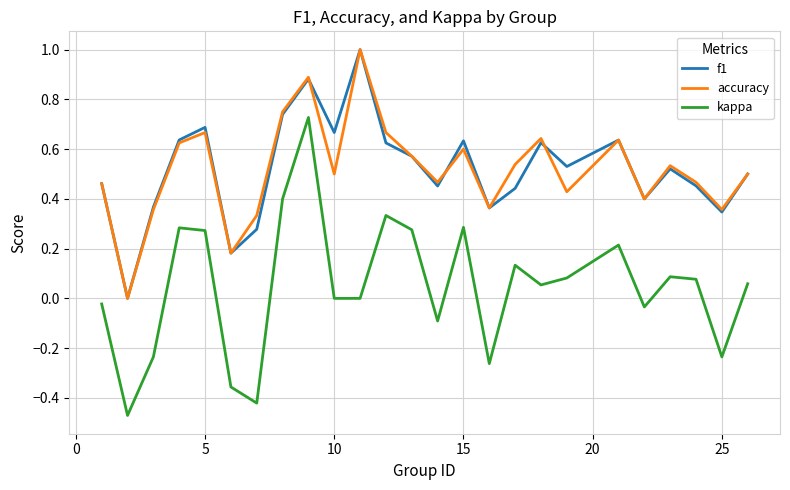

True or false: kappa and accuracy cross at least once.

False